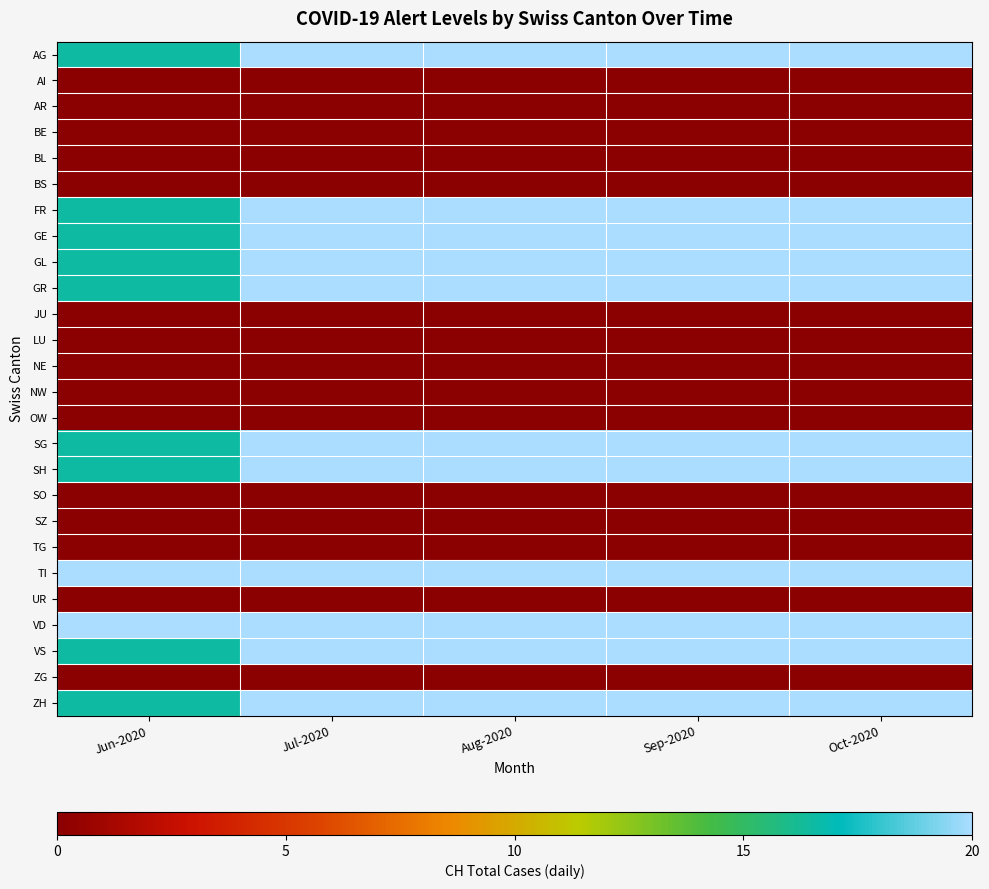

At which category is the sum across all series the highest?

Jul-2020